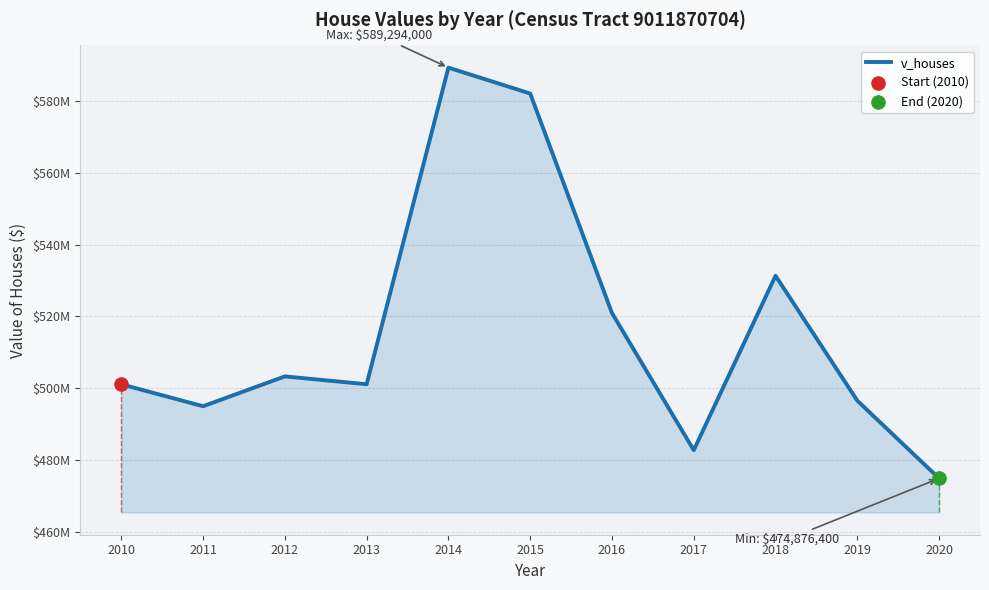

Is this an area chart (filled region under the line)?

Yes